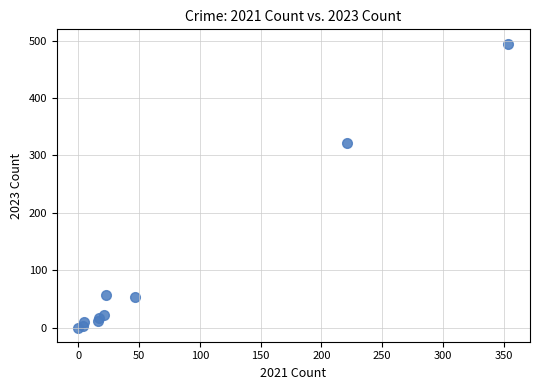

What Y value in the scatter plot is closest to 247?

322